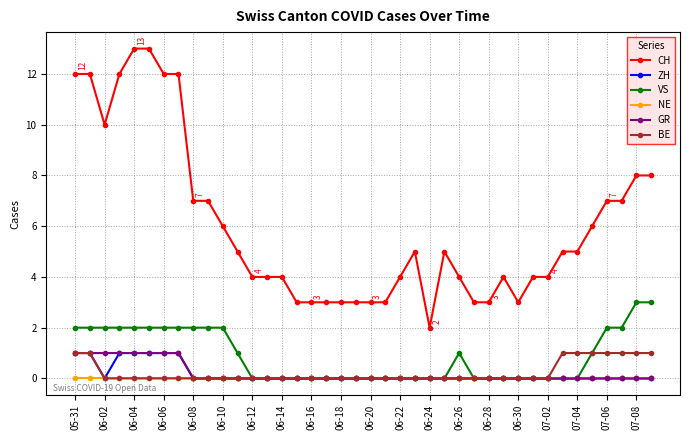

True or false: ZH and CH cross at least once.

False